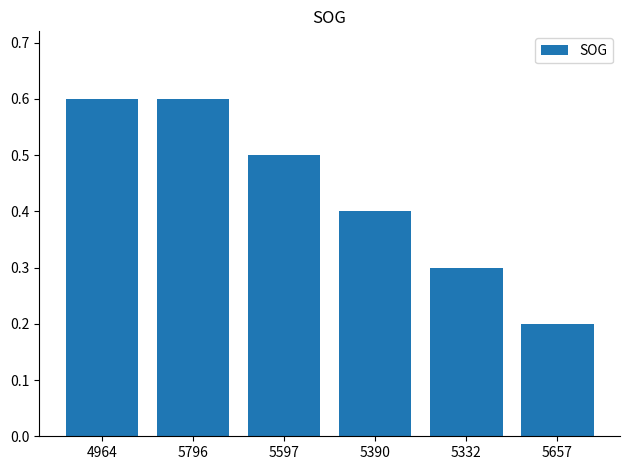

Reading left to right, what are all the values shown in this chart?

4964=0.6	5796=0.6	5597=0.5	5390=0.4	5332=0.3	5657=0.2